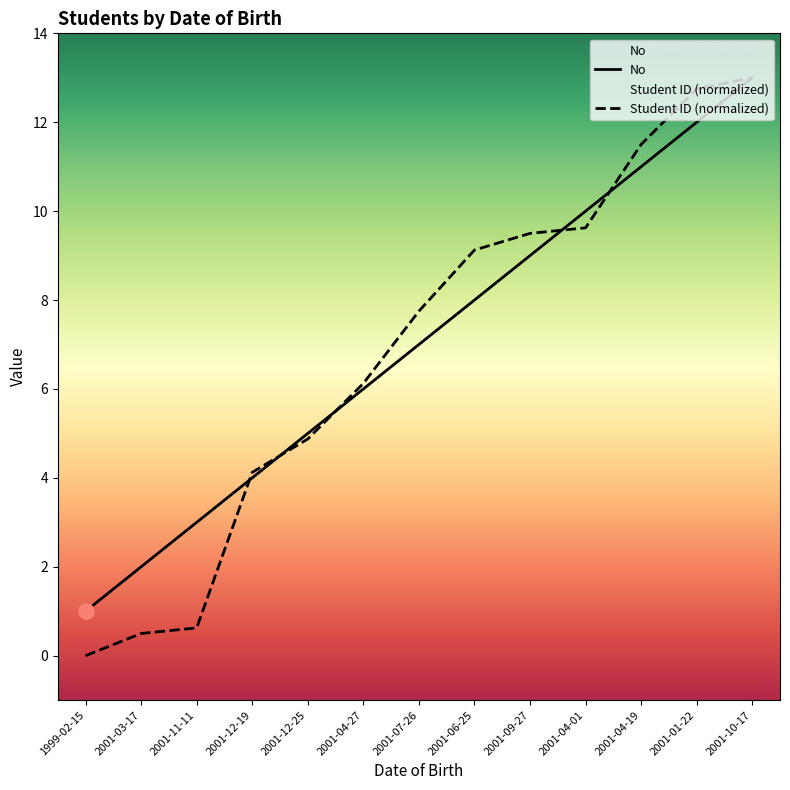

Which series has the largest Y range (max minus min)?

Student ID (normalized)